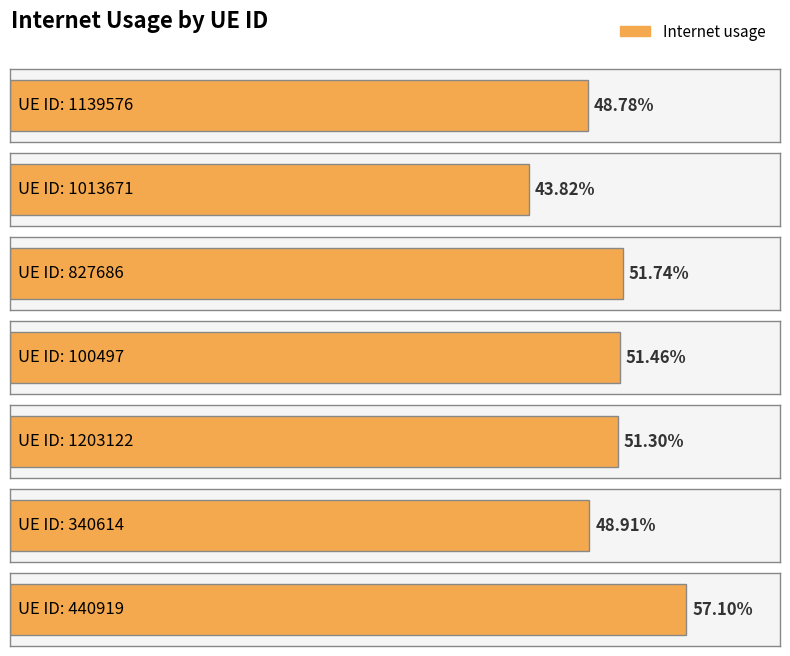

What is the greatest value displayed?

0.6